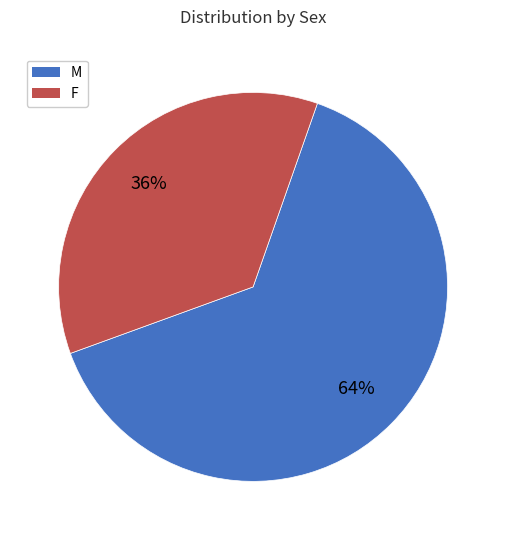

How many segments does this pie chart have?

2